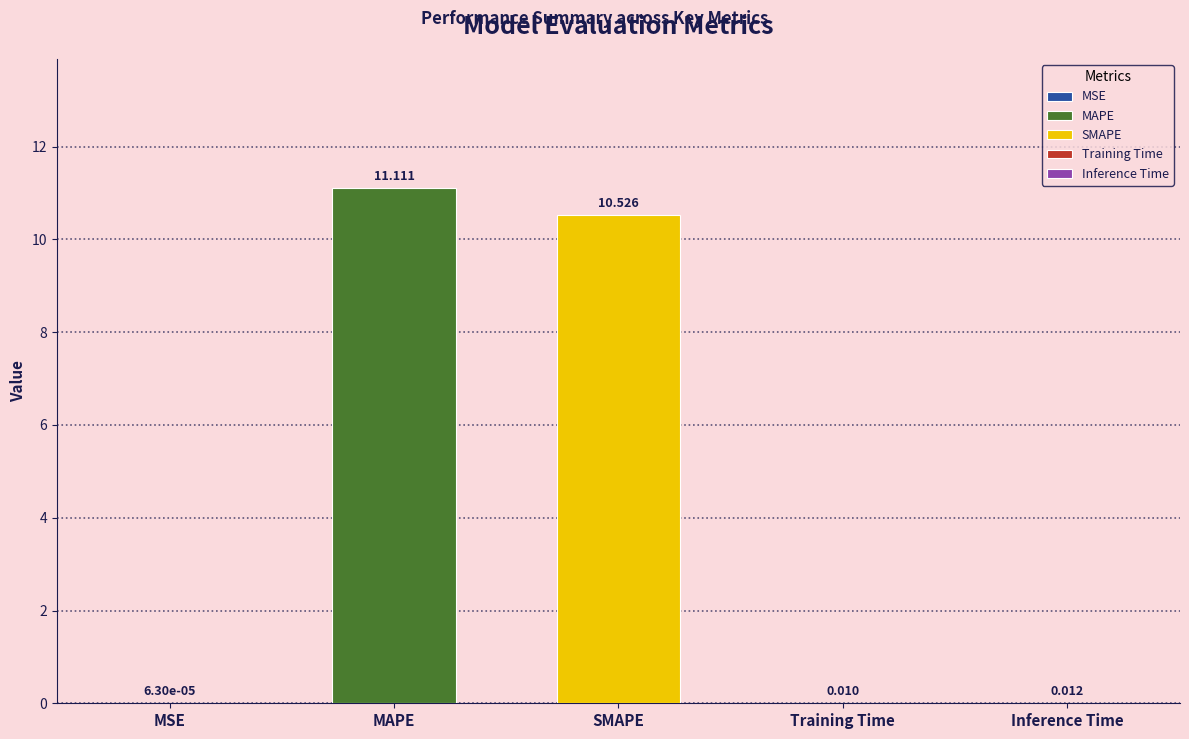

The chart shows a value of 0.0 at Inference Time. True or false?

False